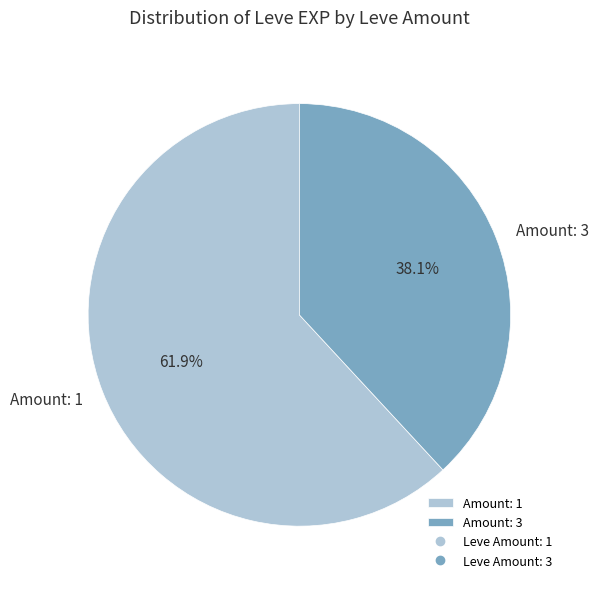

Which slice is the smallest?

Amount: 3